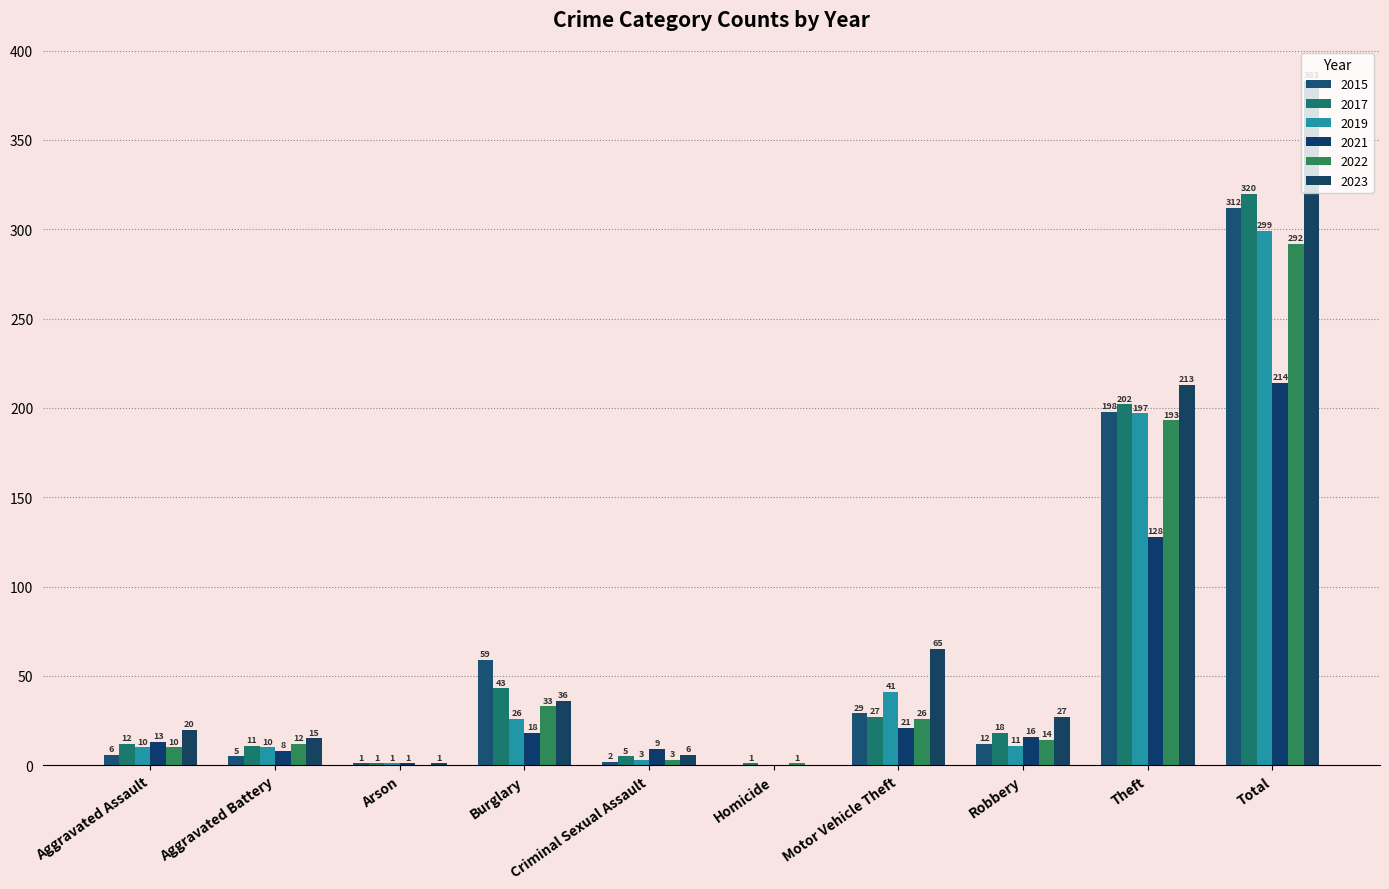

At which label is 2021 closest to 107?

Theft